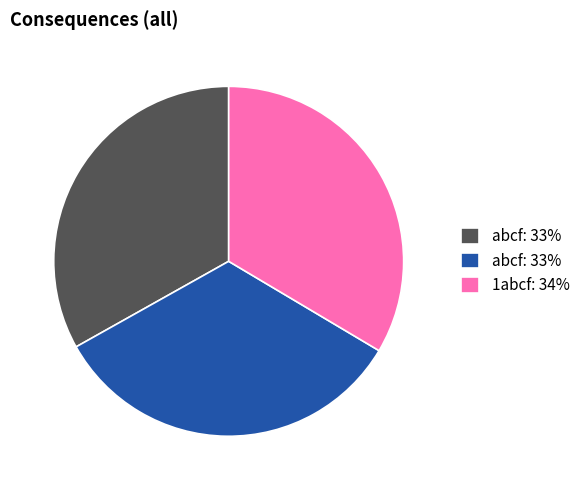

Does any single category account for the majority?

No